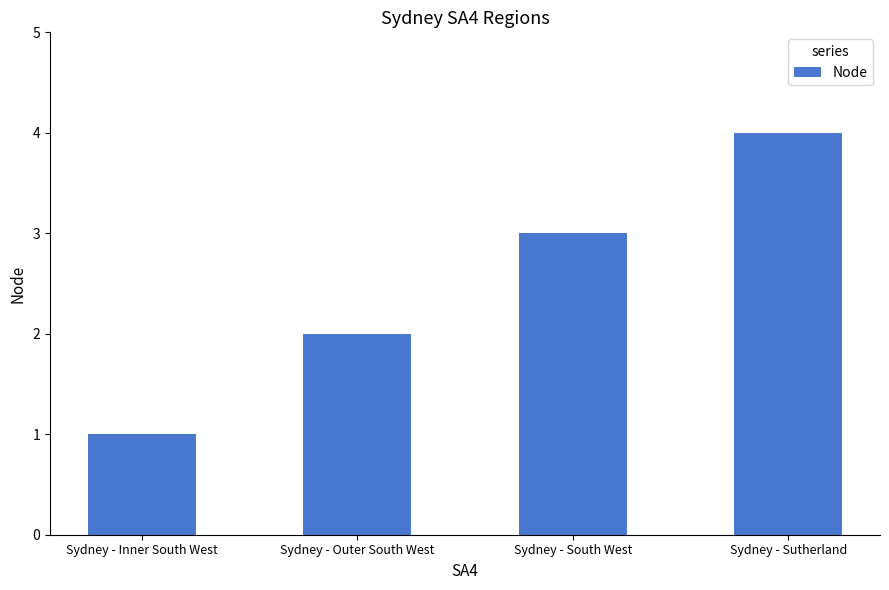

What value does the data have at Sydney - Inner South West?

1